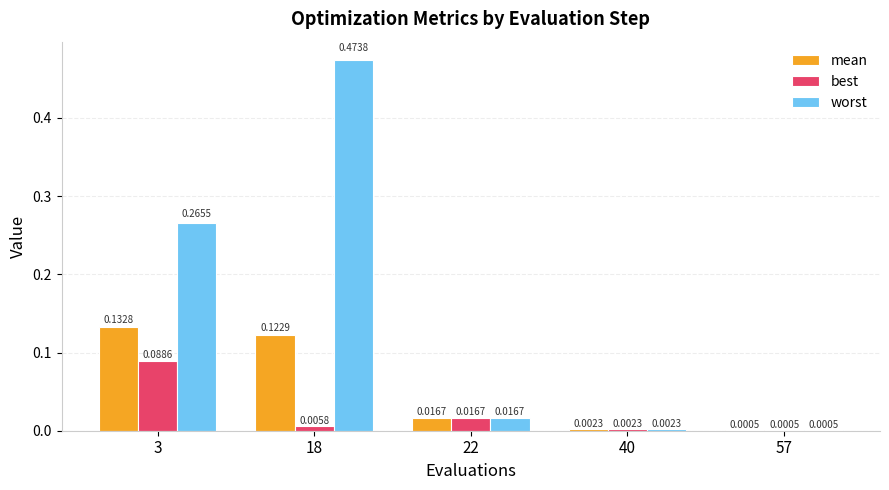

Is it true that mean equals 0.2 at 18?

False